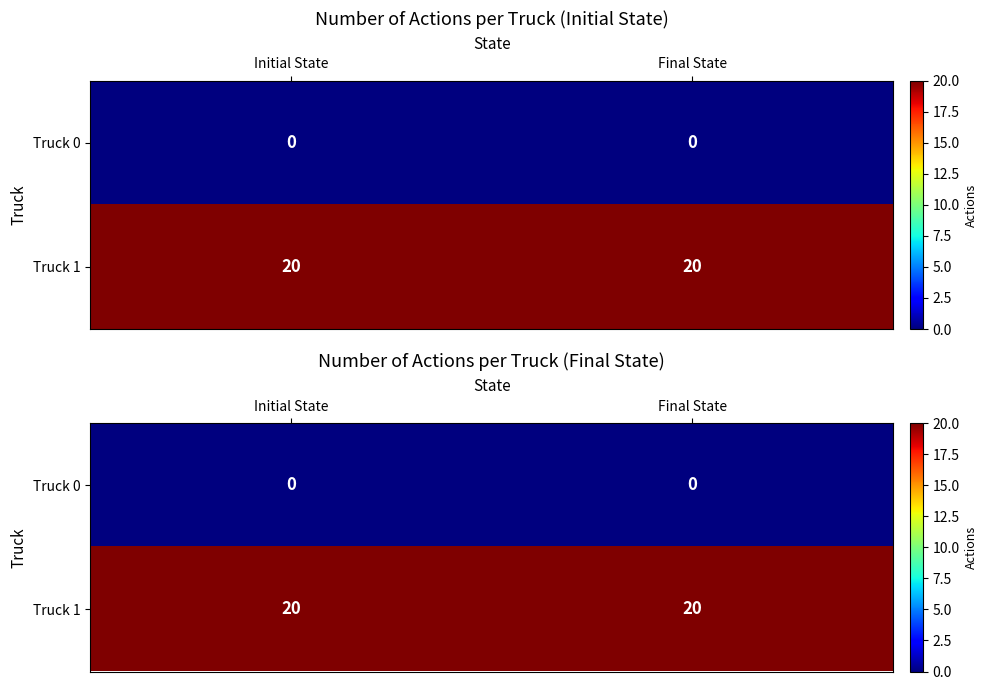

Rank the series at Initial State from lowest to highest value.

Truck 0, Truck 1